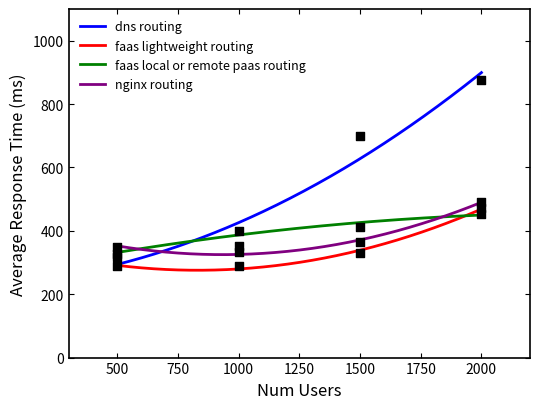

What is the total value across all series at 1500?

1806.8